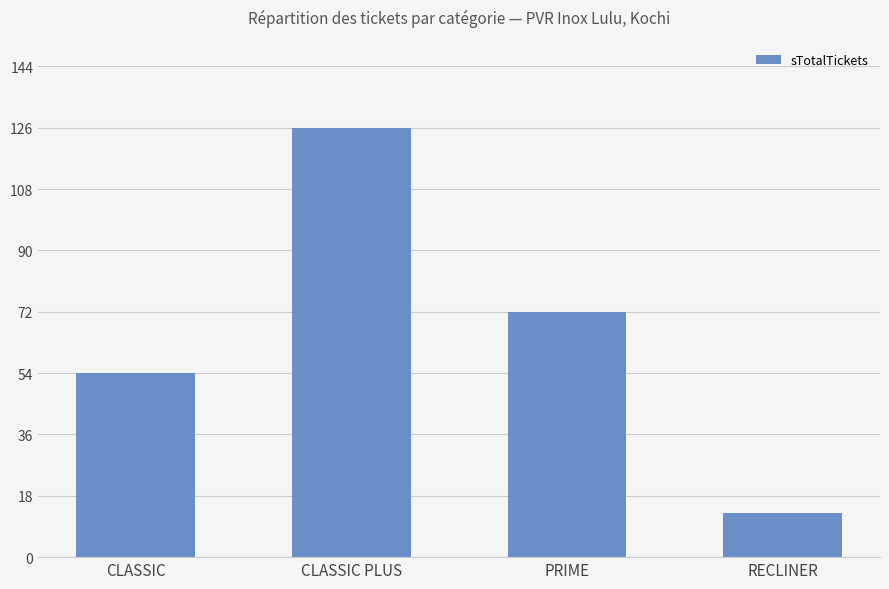

Where is the data nearest to the value 69?

PRIME